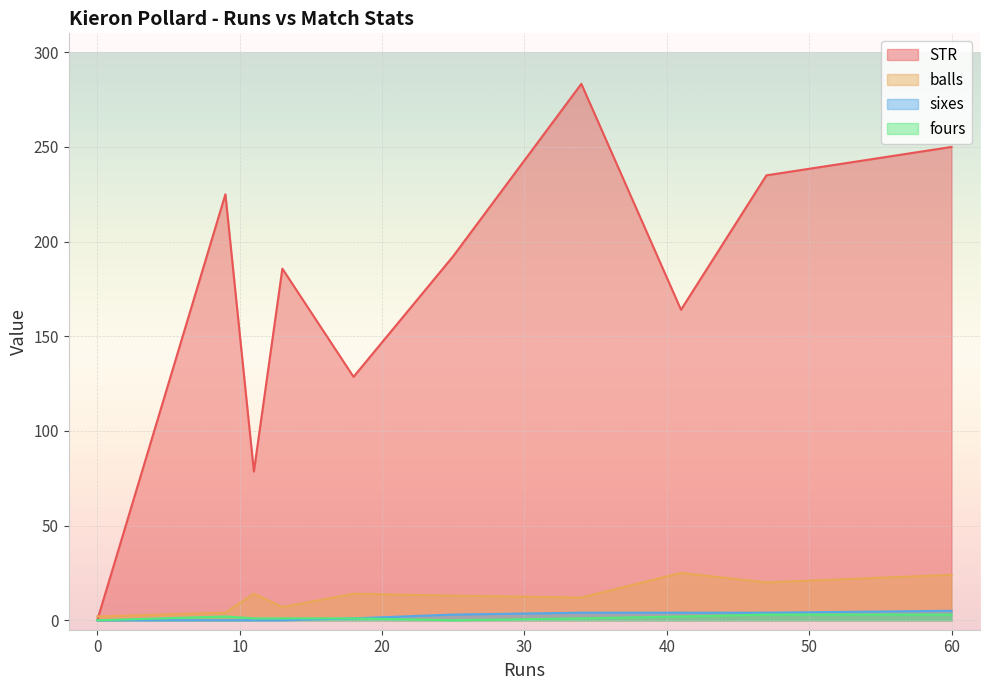

How many lines are shown in the chart?

4